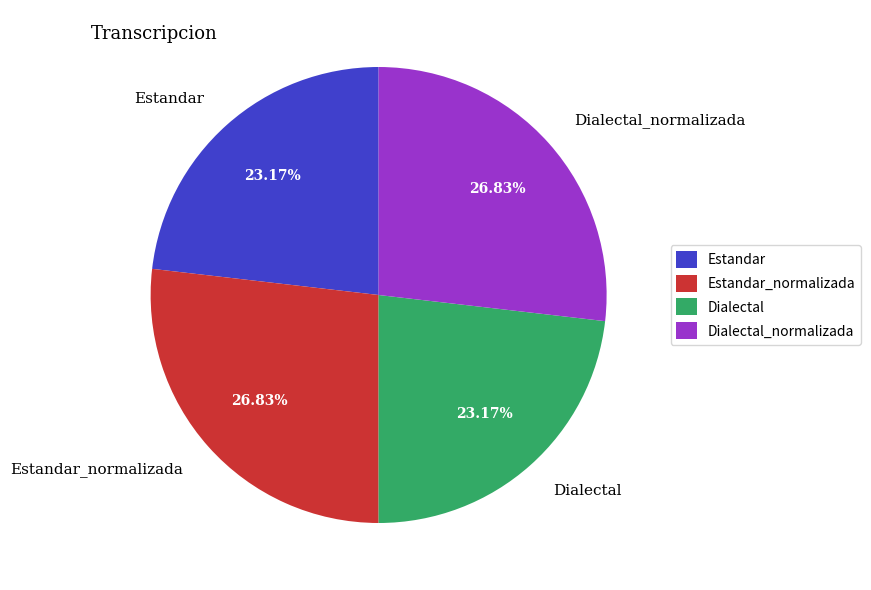

To the nearest percent, what is the difference between the Estandar and Dialectal_normalizada slice percentages?

4%